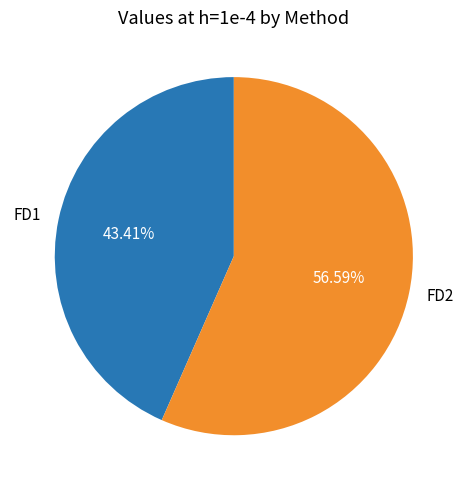

What percentage is the FD2 slice, to the nearest percent?

57%